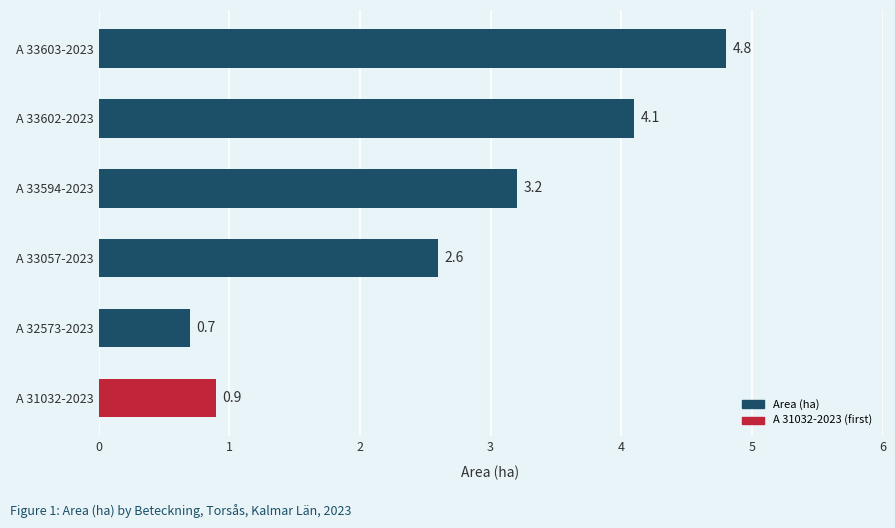

Does the chart contain stacked bars?

No